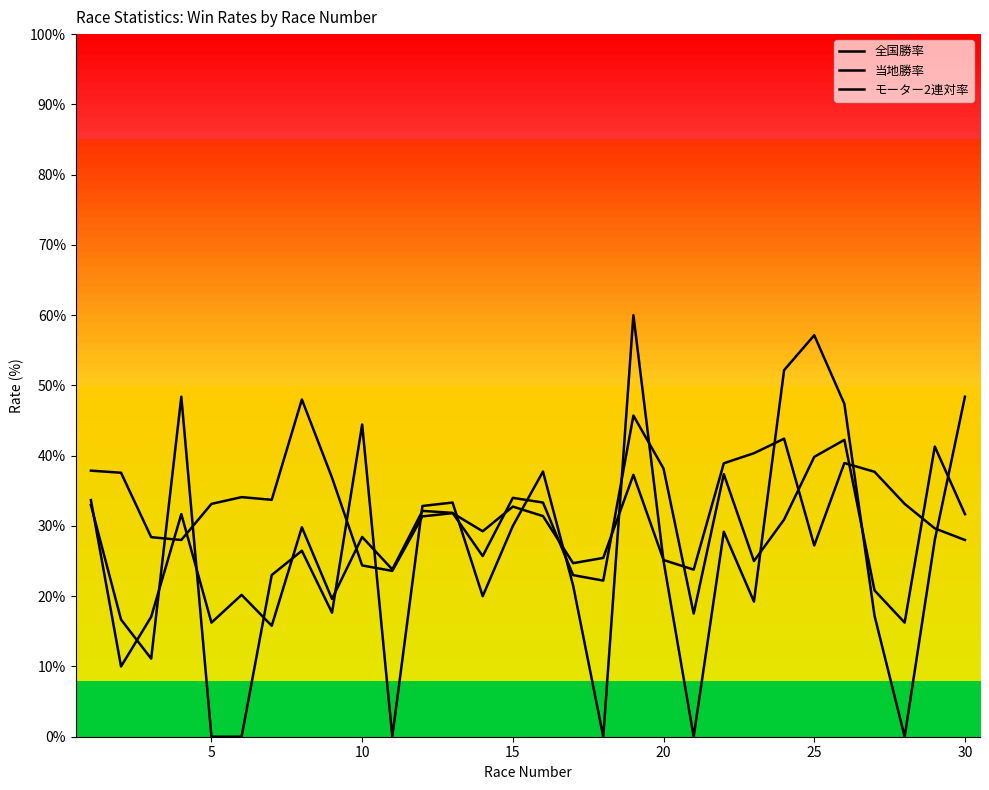

The value of 当地勝率 at 20 is 12.3. True or false?

False